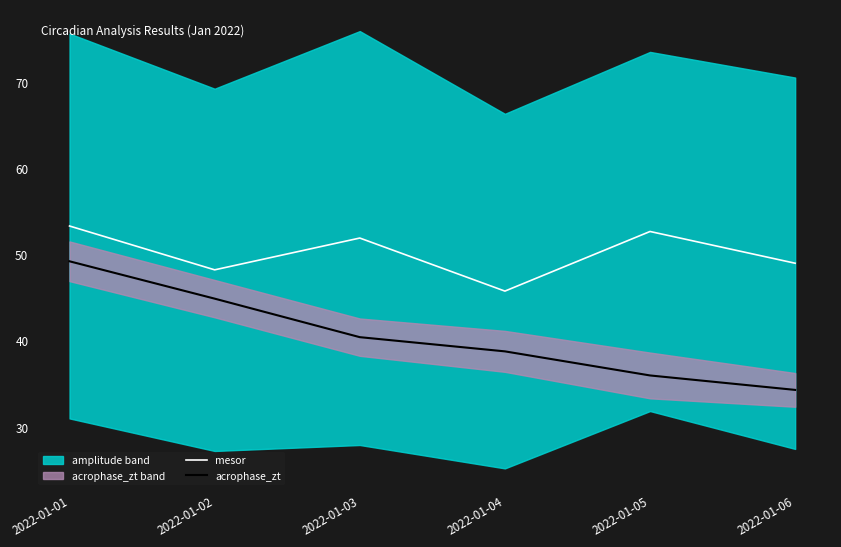

Which category has the lowest value in the mesor series?

2022-01-04